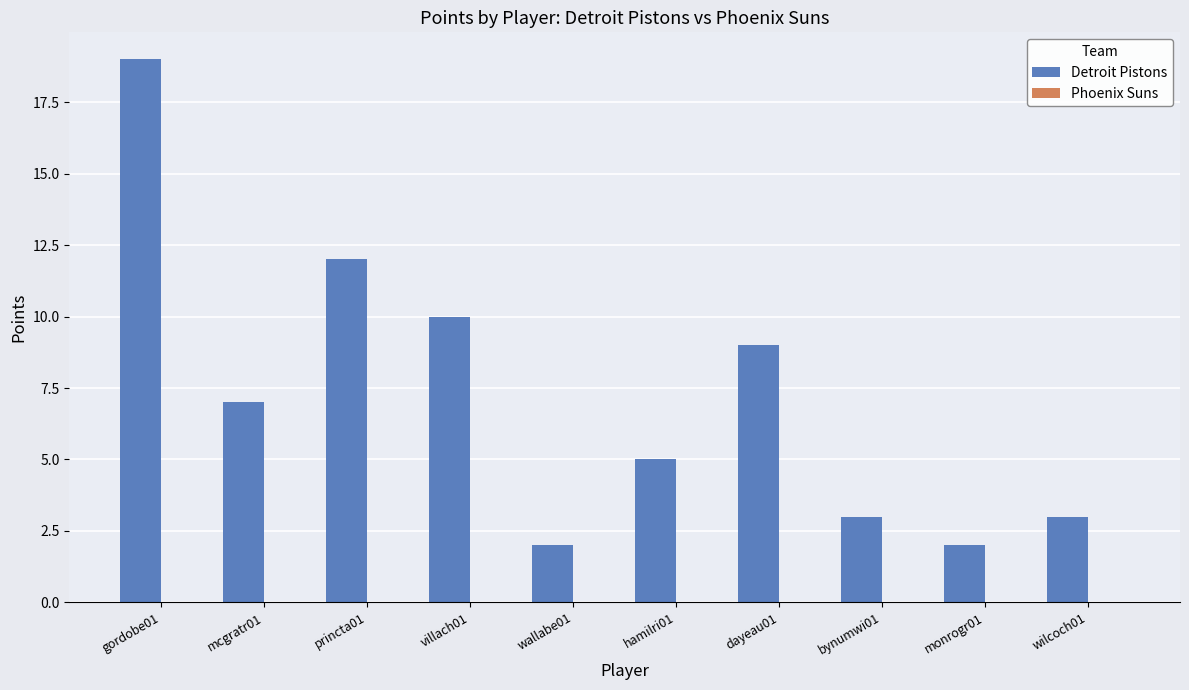

What is the change in value from dayeau01 to monrogr01?

-7